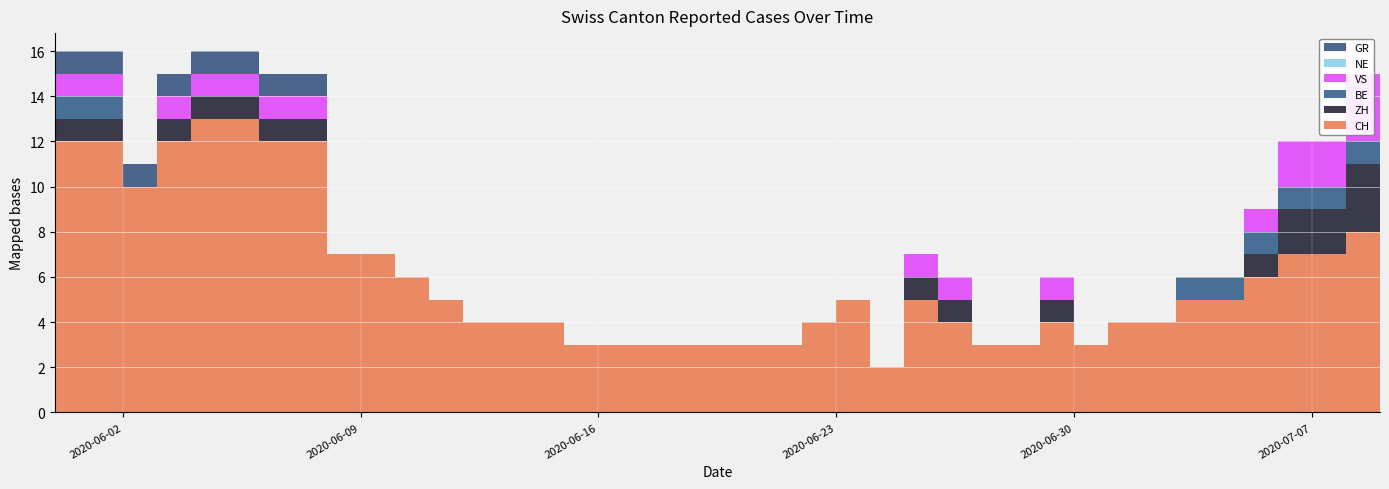

Reading left to right, what are all the values shown in this chart?

CH: 12	12	10	12	13	13	12	12	7	7	6	5	4	4	4	3	3	3	3	3	3	3	4	5	2	5	4	3	3	4	3	4	4	5	5	6	7	7	8	8
ZH: 1	1	0	1	1	1	1	1	0	0	0	0	0	0	0	0	0	0	0	0	0	0	0	0	0	1	1	0	0	1	0	0	0	0	0	1	2	2	3	3
BE: 1	1	0	0	0	0	0	0	0	0	0	0	0	0	0	0	0	0	0	0	0	0	0	0	0	0	0	0	0	0	0	0	0	1	1	1	1	1	1	1
VS: 1	1	0	1	1	1	1	1	0	0	0	0	0	0	0	0	0	0	0	0	0	0	0	0	0	1	1	0	0	1	0	0	0	0	0	1	2	2	3	3
NE: 0	0	0	0	0	0	0	0	0	0	0	0	0	0	0	0	0	0	0	0	0	0	0	0	0	0	0	0	0	0	0	0	0	0	0	0	0	0	0	0
GR: 1	1	1	1	1	1	1	1	0	0	0	0	0	0	0	0	0	0	0	0	0	0	0	0	0	0	0	0	0	0	0	0	0	0	0	0	0	0	0	0